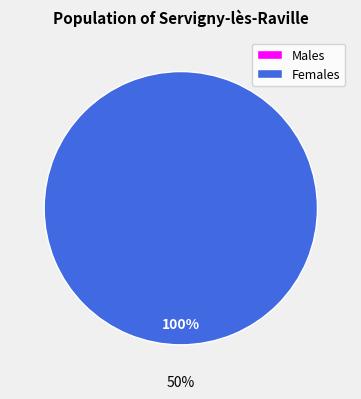

Combined, do 0 and 1 account for over 50%?

Yes